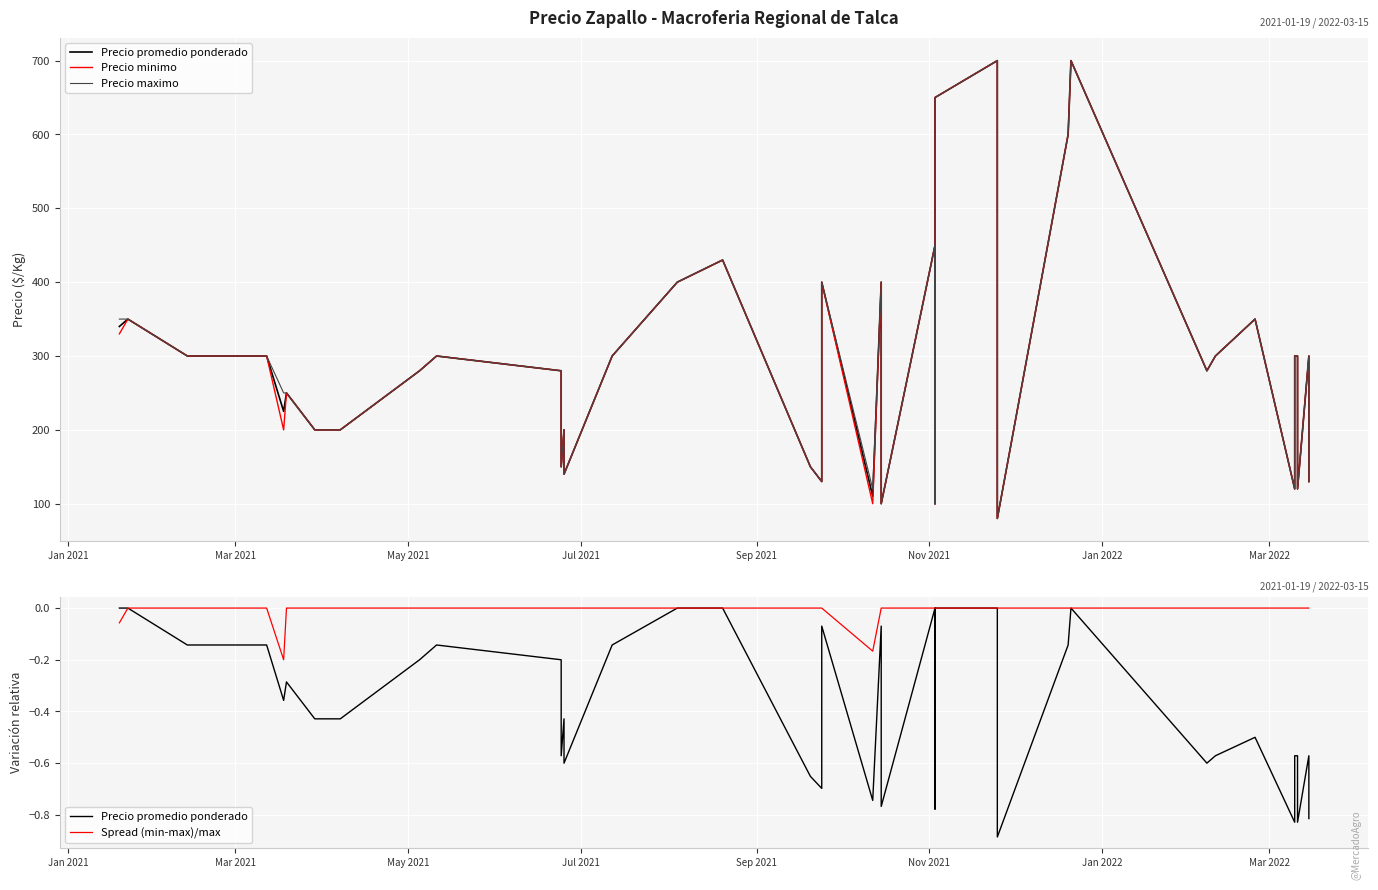

What is the sum of all Precio maximo values?

11660.0